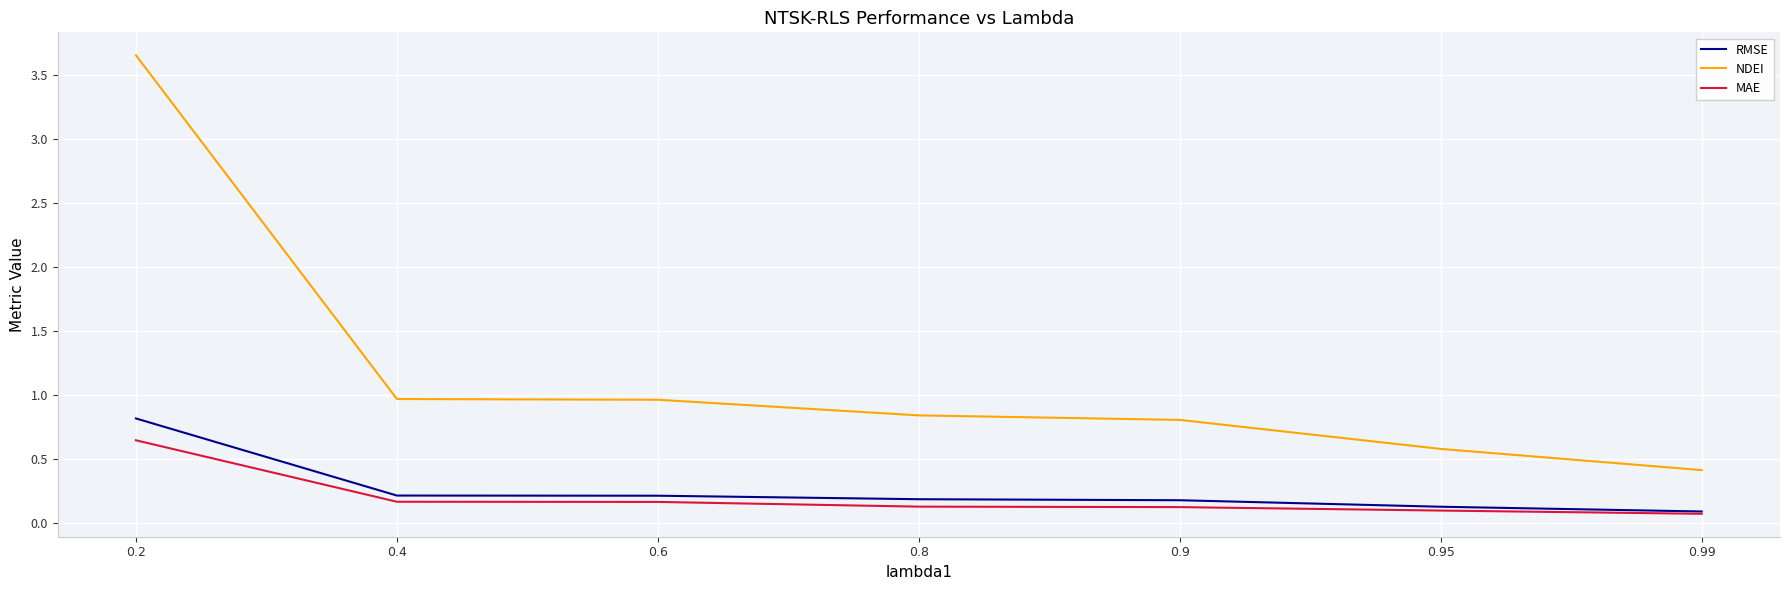

Is this an area chart (filled region under the line)?

No